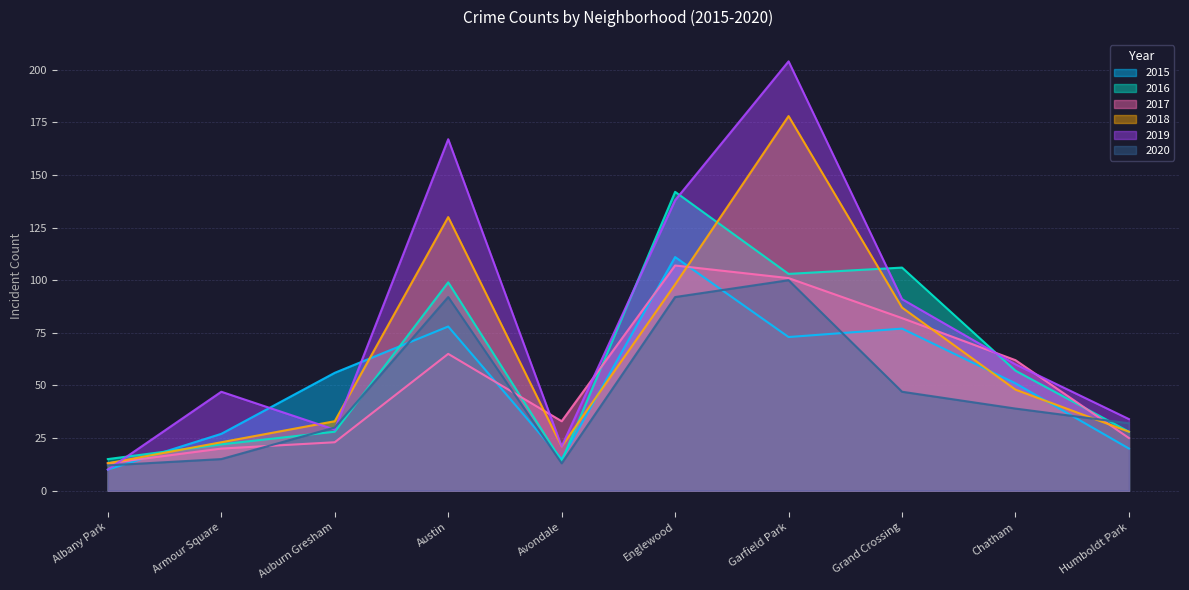

Rank the series at Auburn Gresham from highest to lowest value.

2015, 2018, 2020, 2019, 2016, 2017